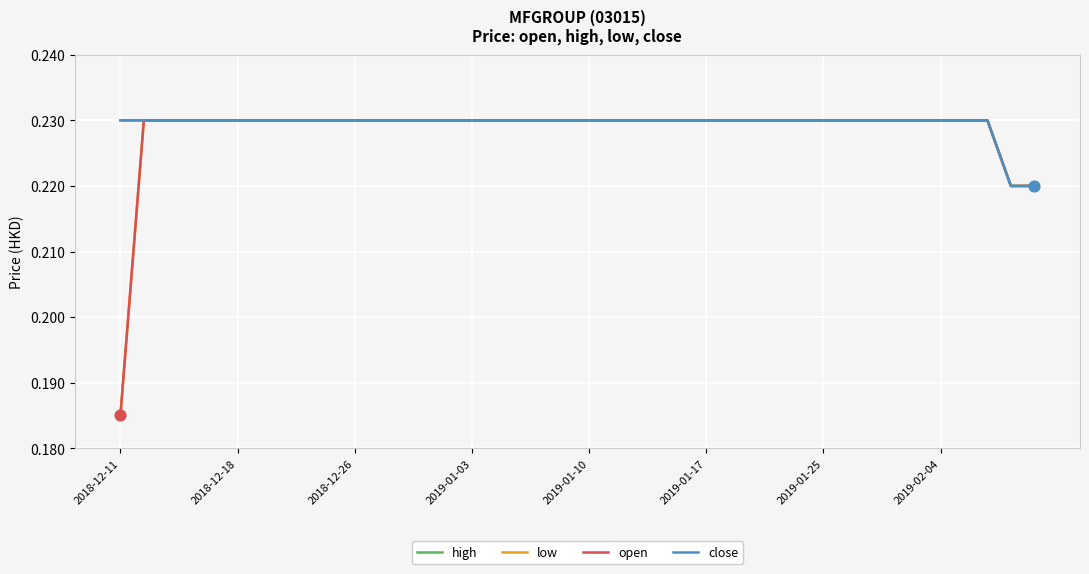

At which category is the sum across all series the highest?

2018-12-18